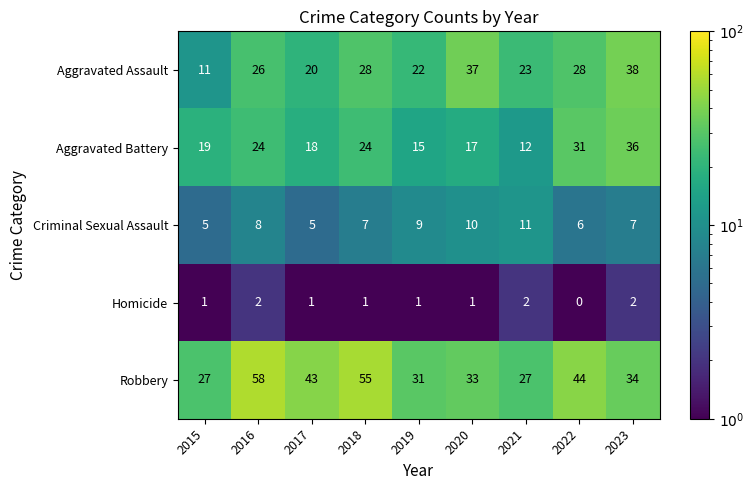

The value of Criminal Sexual Assault at 2022 is 6. True or false?

True